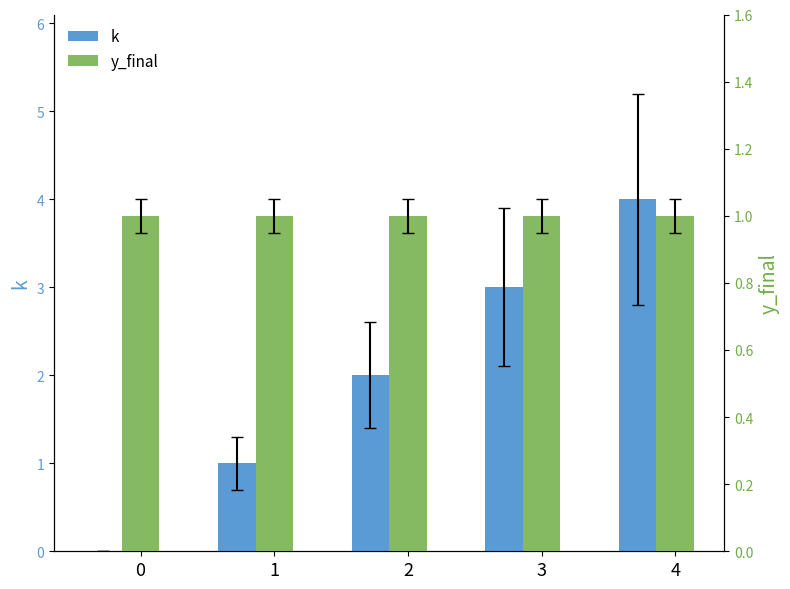

How many data points in k are above 2?

2